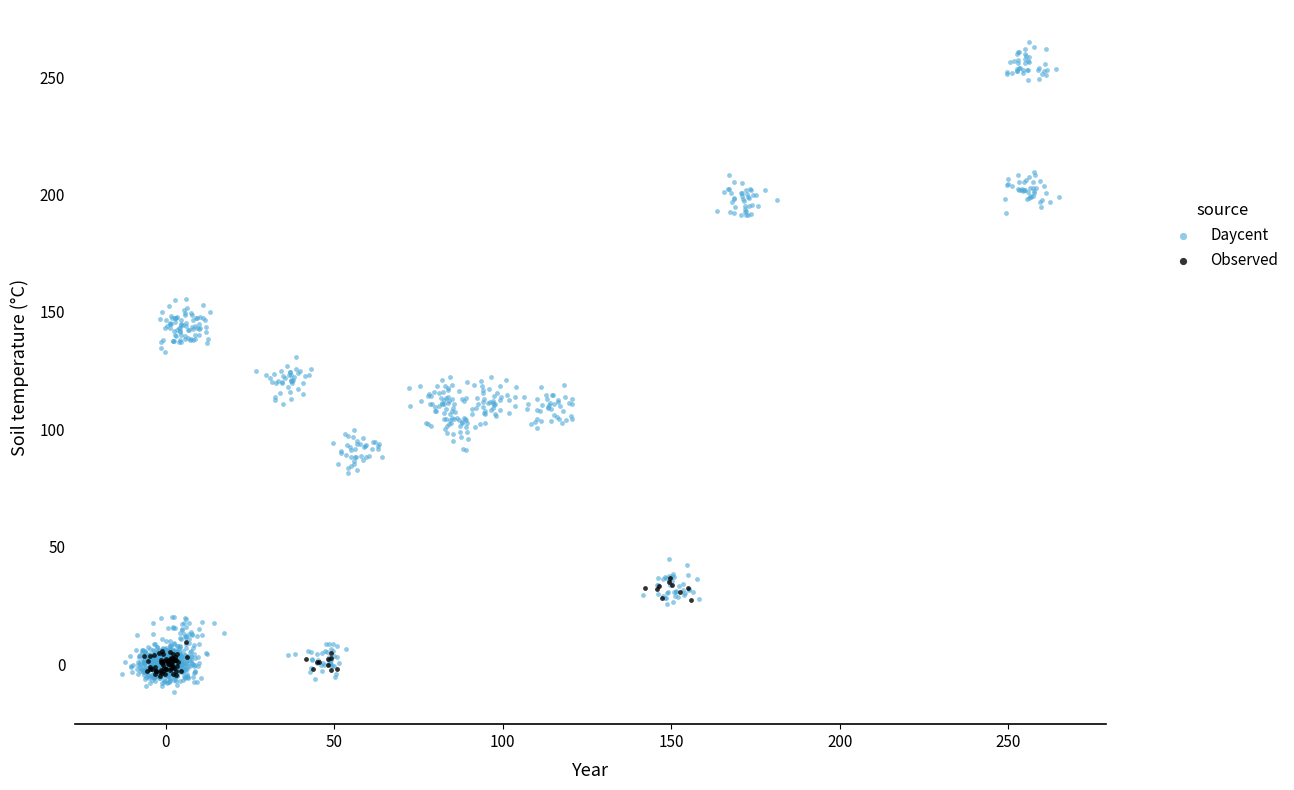

Which series reaches the maximum Y coordinate?

Daycent